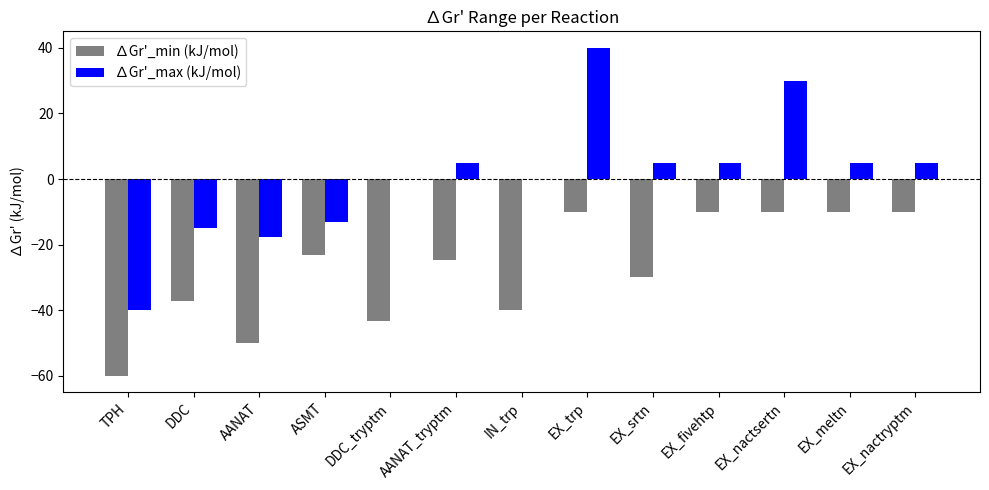

How many groups of bars are there?

13